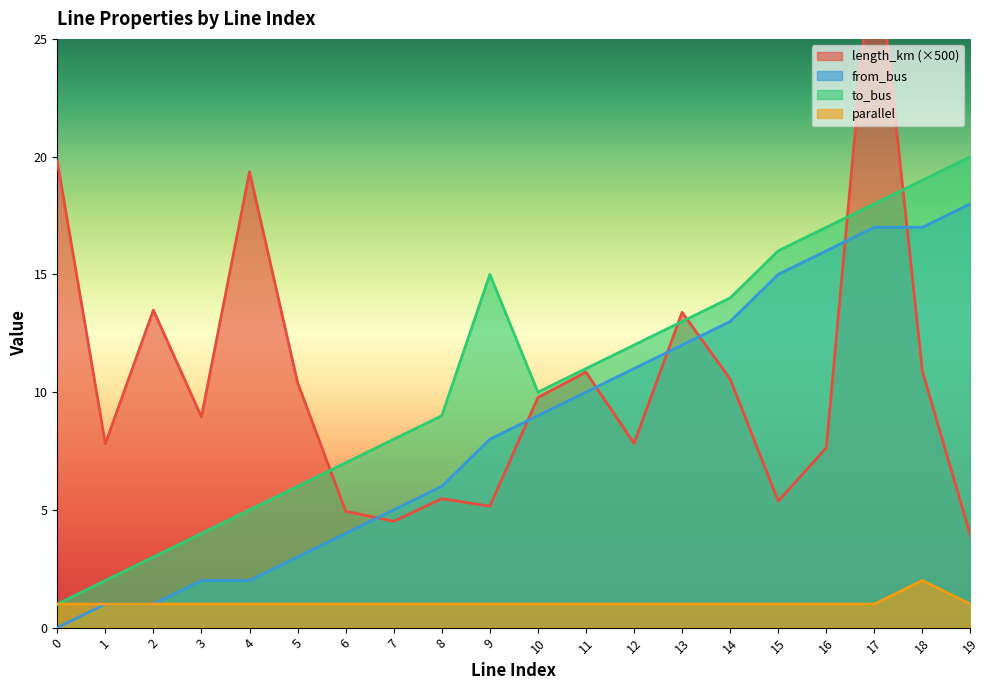

True or false: from_bus has more than 1 points higher than both neighbors.

False